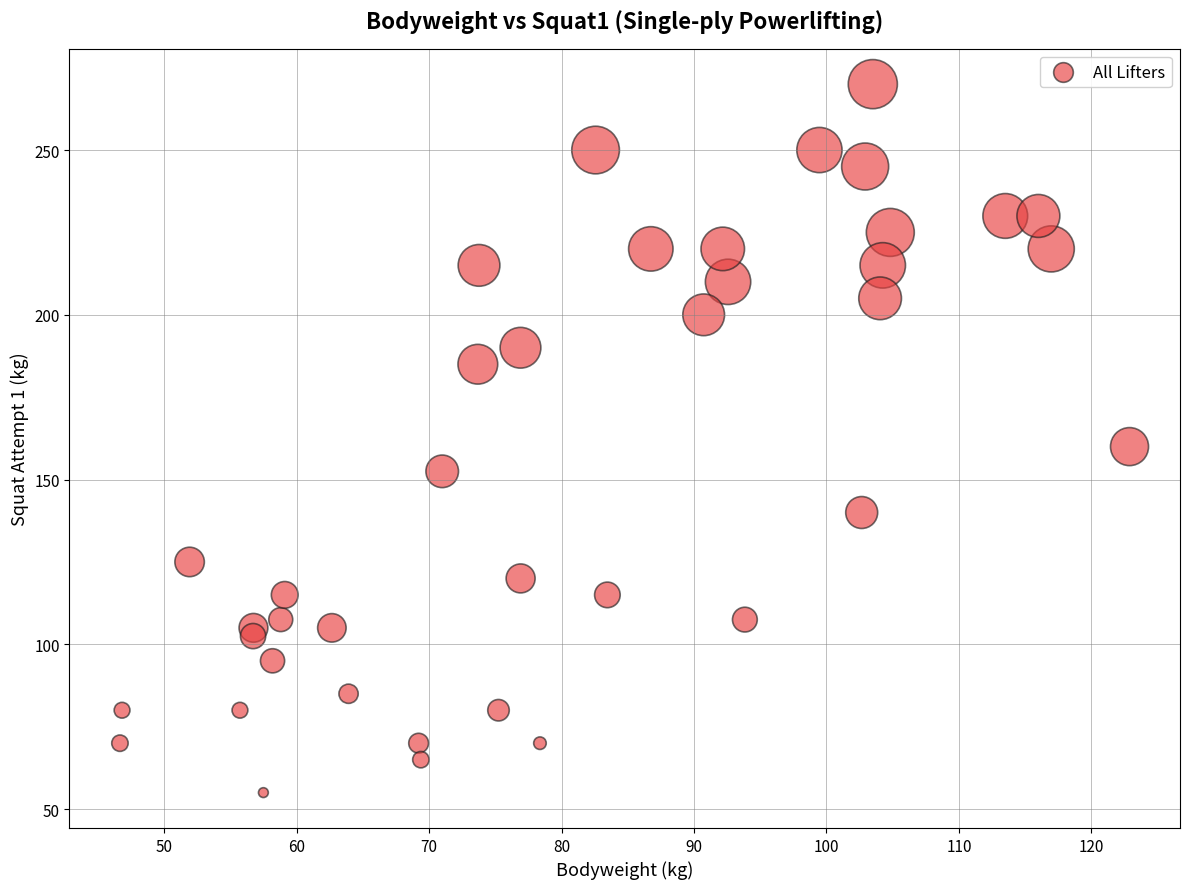

What is the range of X values (max minus min)?

76.2